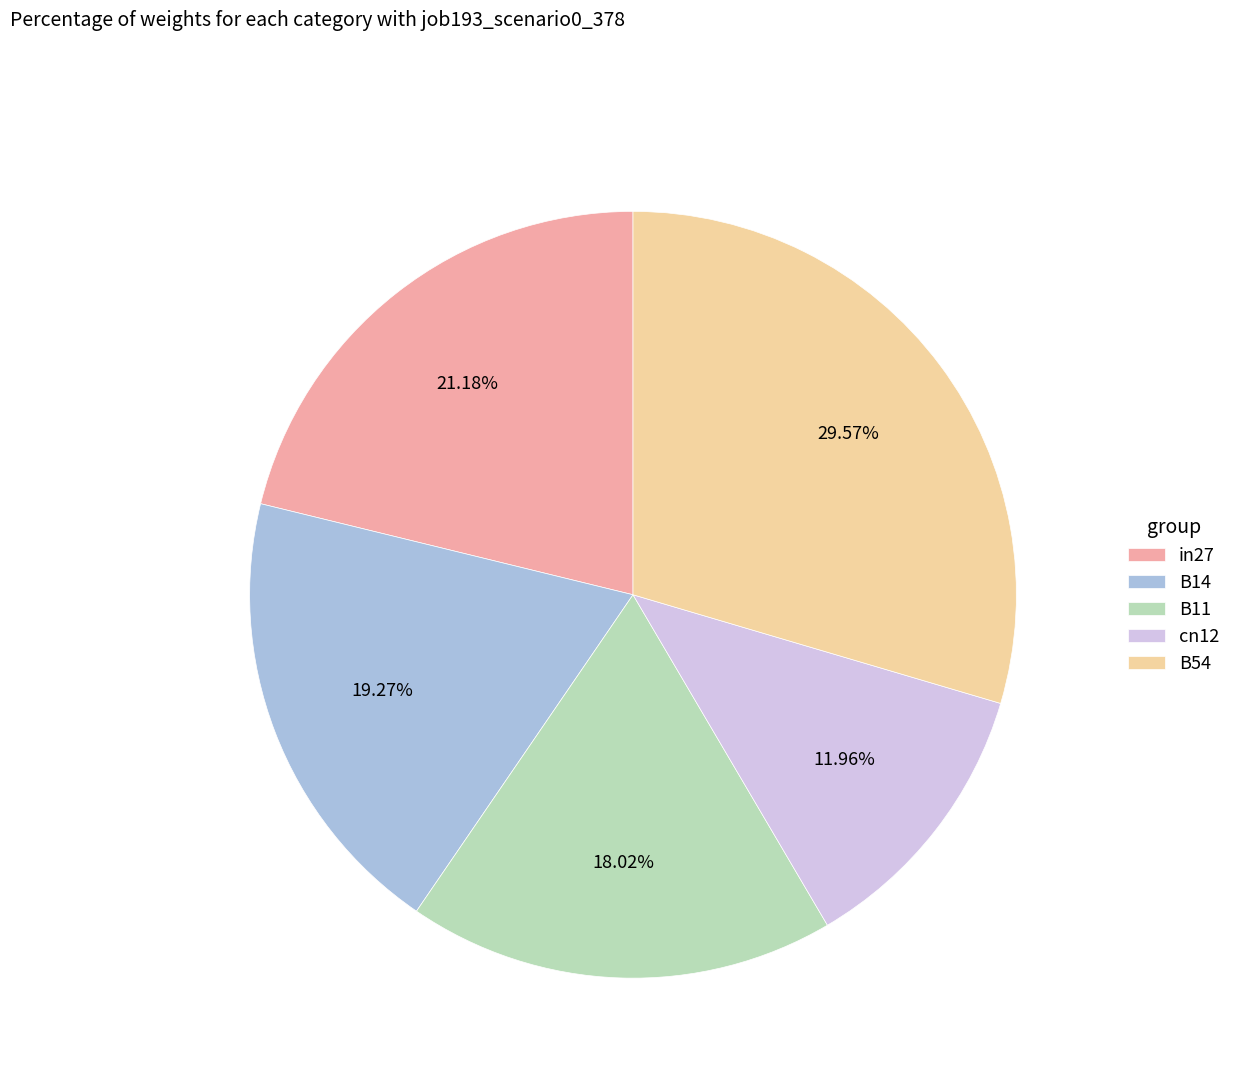

Is the sum of B54 and in27 greater than half?

Yes